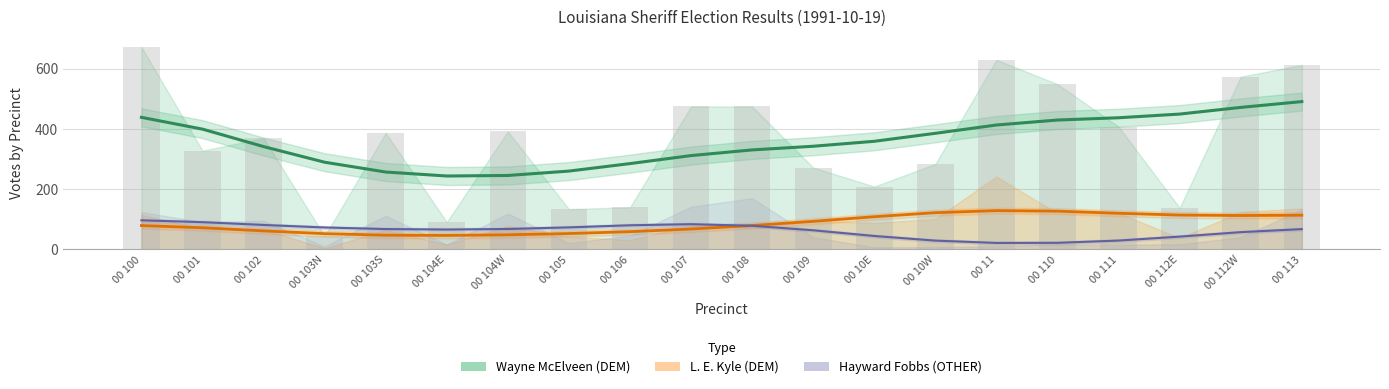

True or false: L. E. Kyle (DEM) has a value of 95 at 00 109.

True